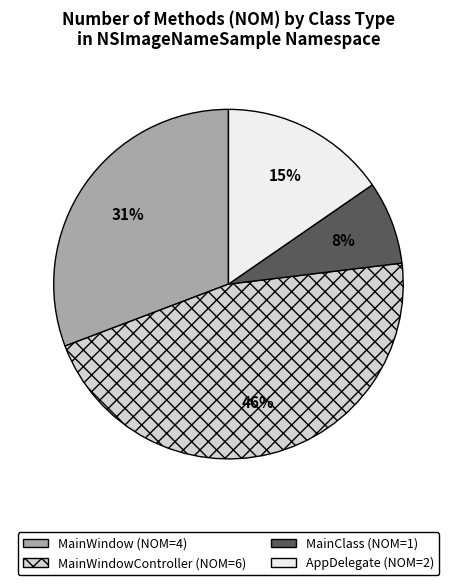

To the nearest percent, what is the difference between the largest and smallest slice percentages?

38%